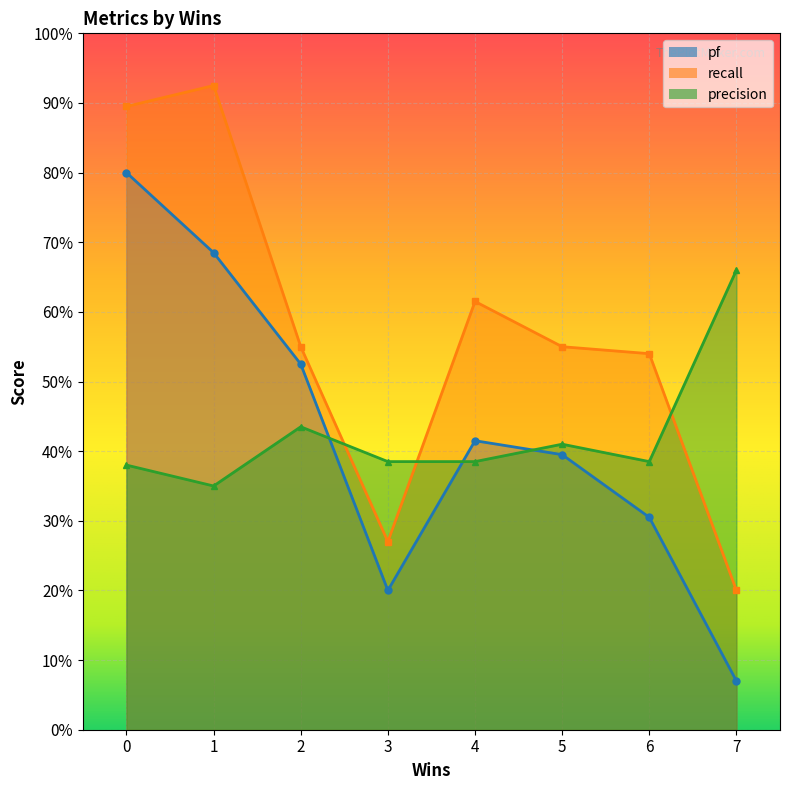

At 1, list the series in order from smallest to largest.

precision, pf, recall